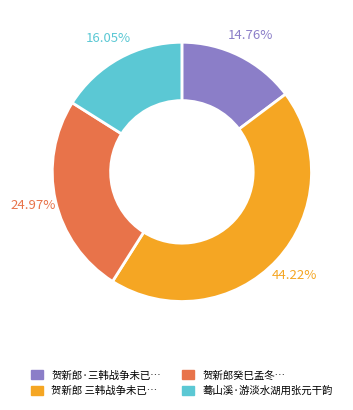

Count the number of slices in the pie.

4